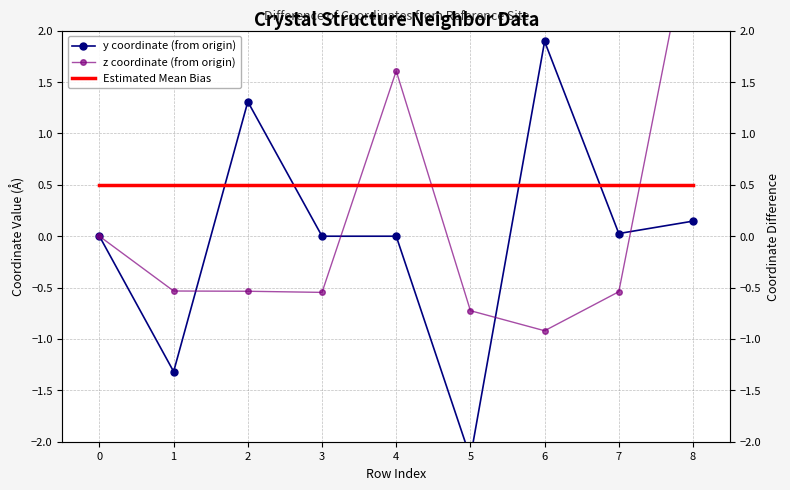

Between which two adjacent categories do z coordinate (from origin) and y coordinate (from origin) first intersect?

1 and 2